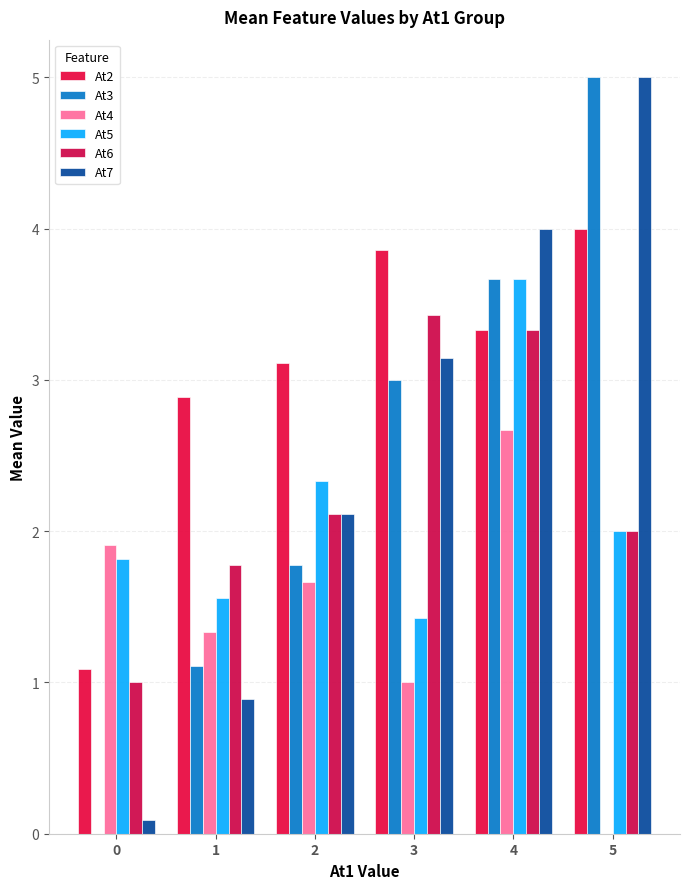

Which has a higher value, 5 or 1?

5